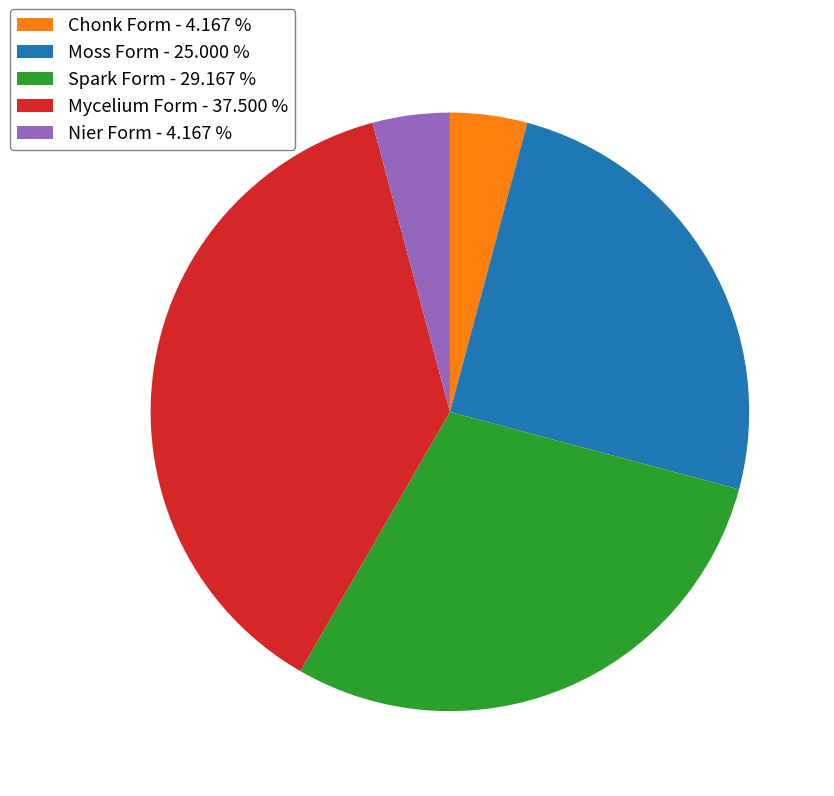

Count the number of slices in the pie.

5